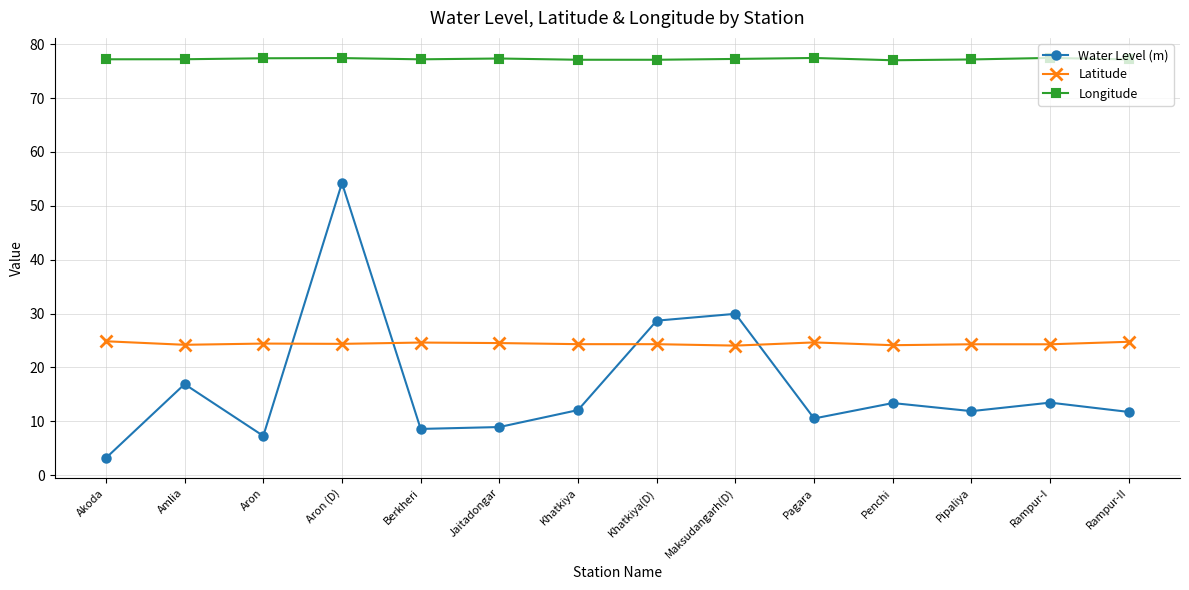

What position from the right is Berkheri?

10